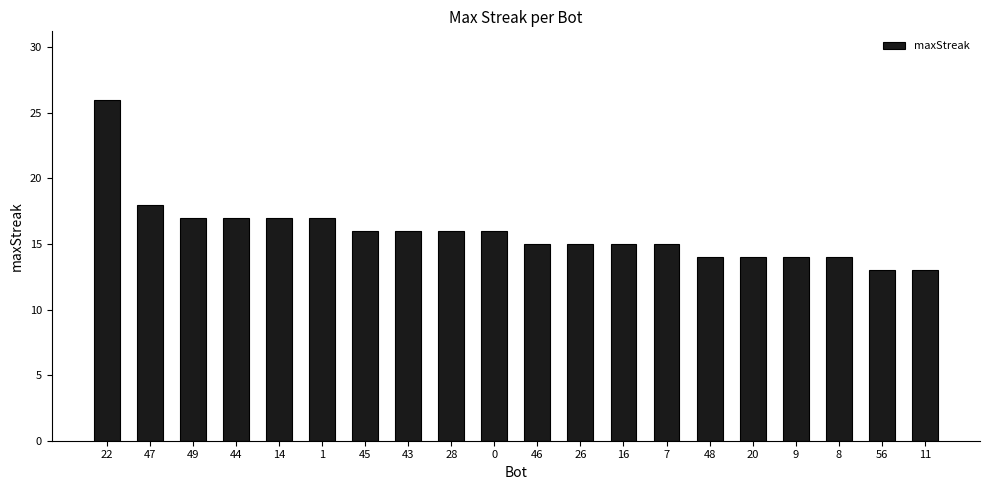

What is the label of the 5th bar from the left?

14